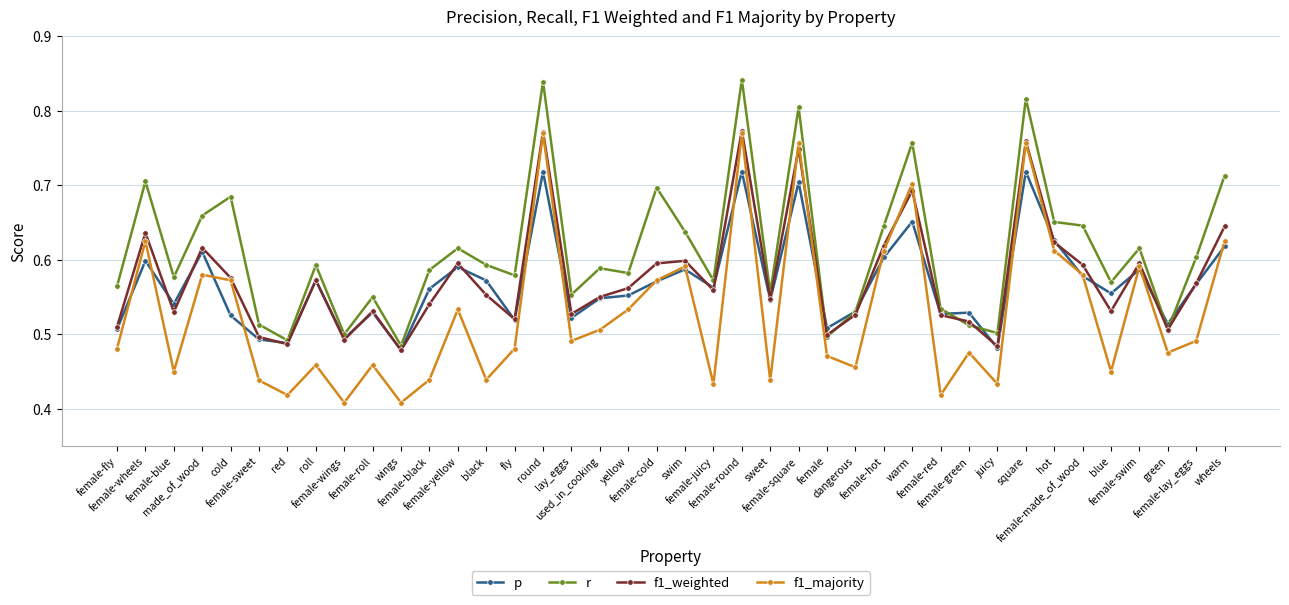

Is it true that r equals 0.6 at lay_eggs?

True